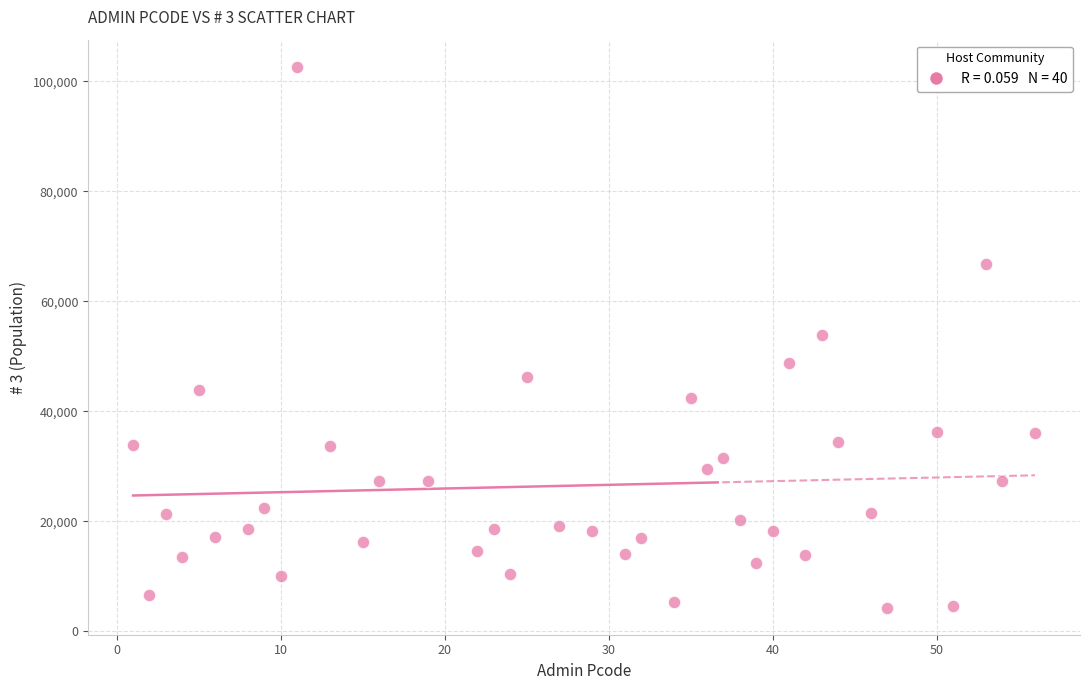

How many points are shown in the scatter plot?

40